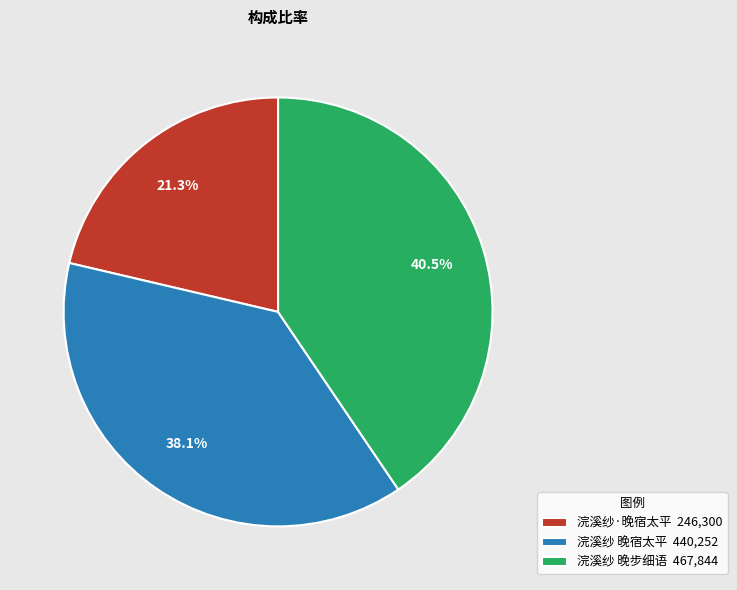

Is it true that 浣溪纱·晚宿太平 is 7% of the pie?

False